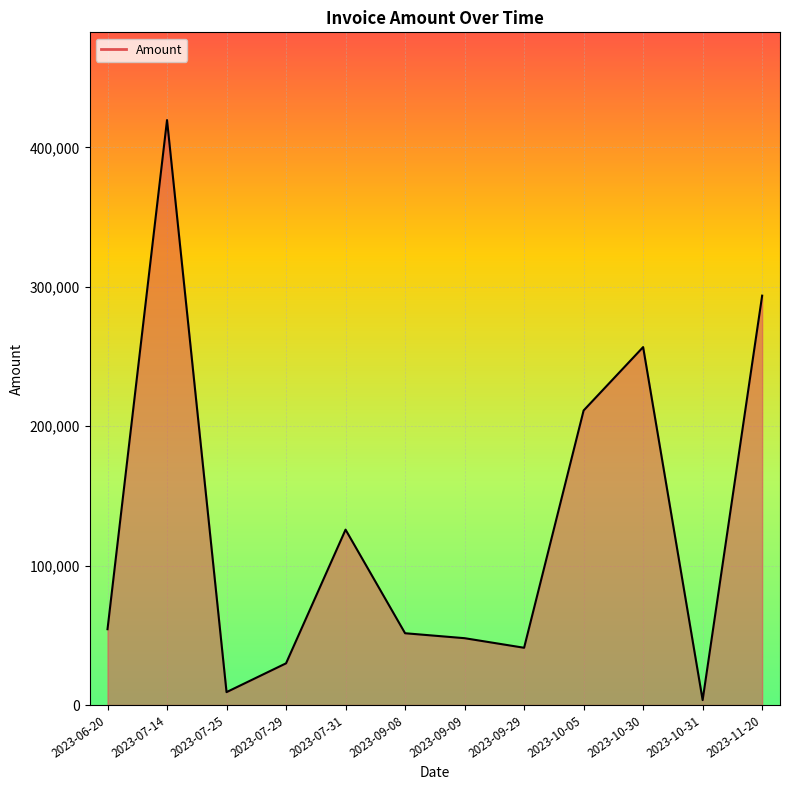

Which label corresponds to the smallest value in the chart?

2023-10-31